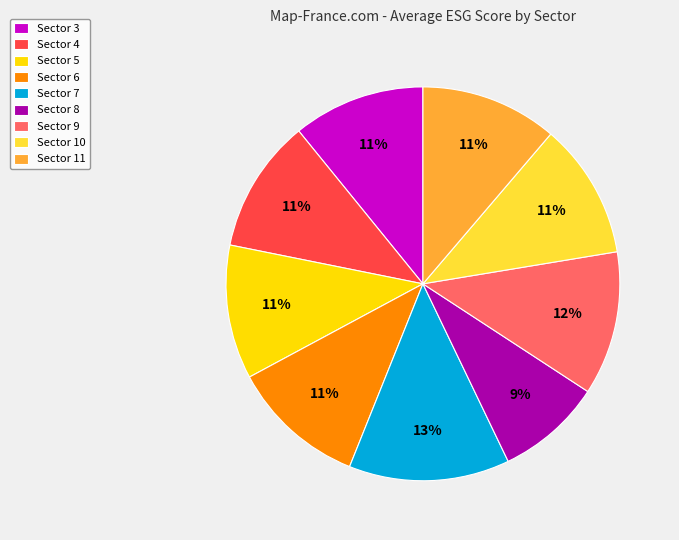

To the nearest percent, what portion does Sector 11 represent?

11%